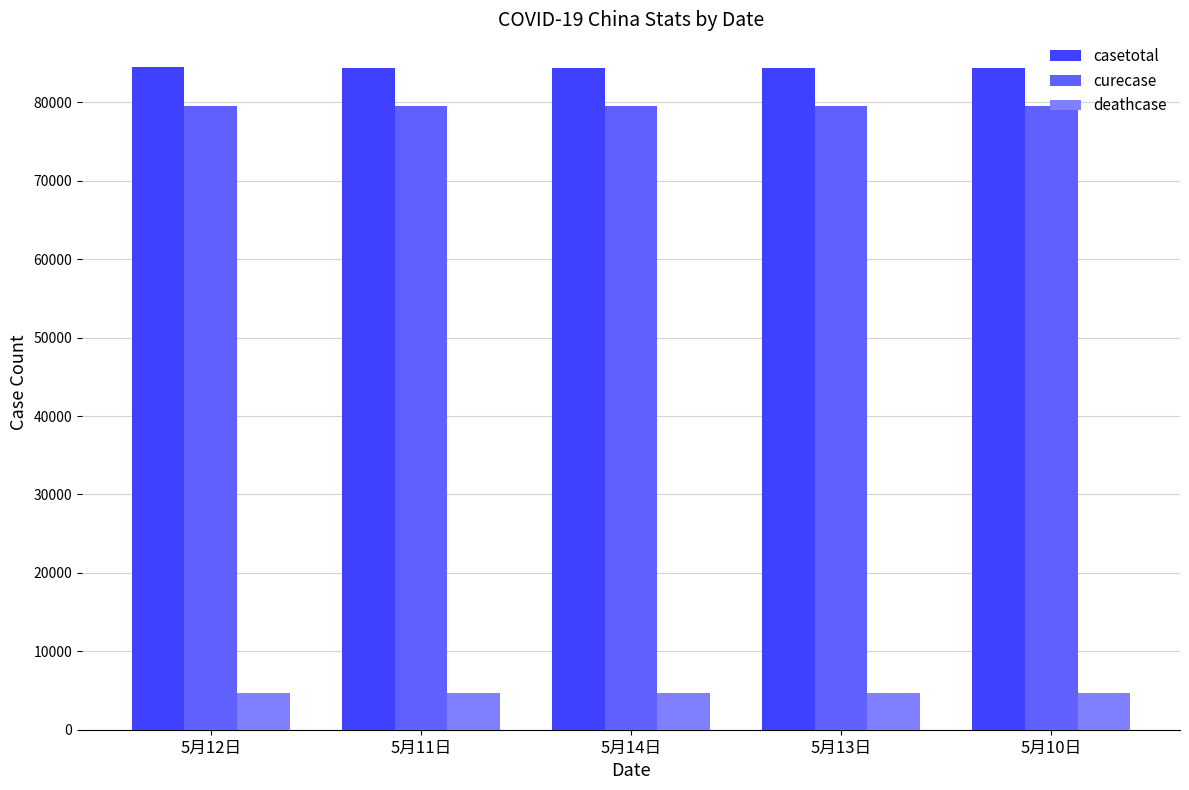

List the series in order of their peak value, highest first.

casetotal, curecase, deathcase